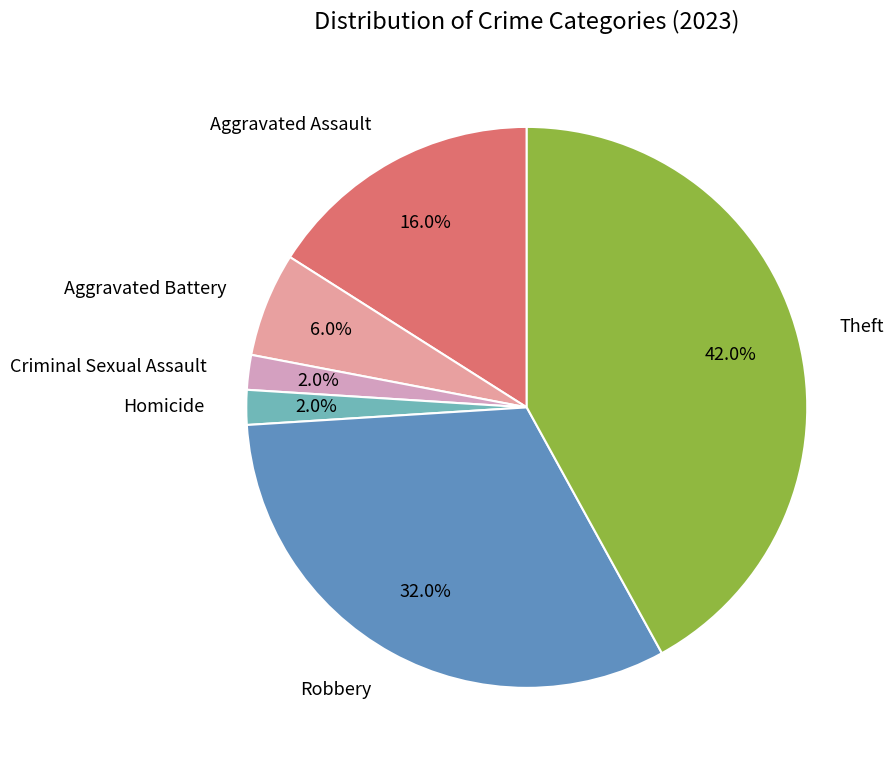

Count the number of slices in the pie.

6